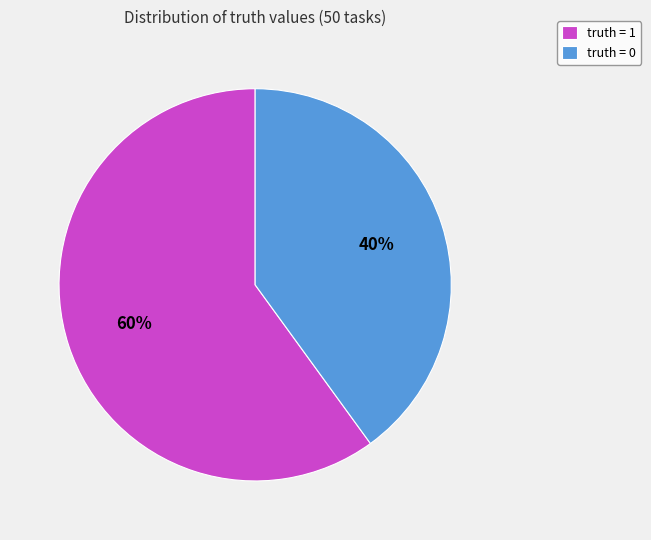

To the nearest percent, what is the difference between the largest and smallest slice percentages?

20%